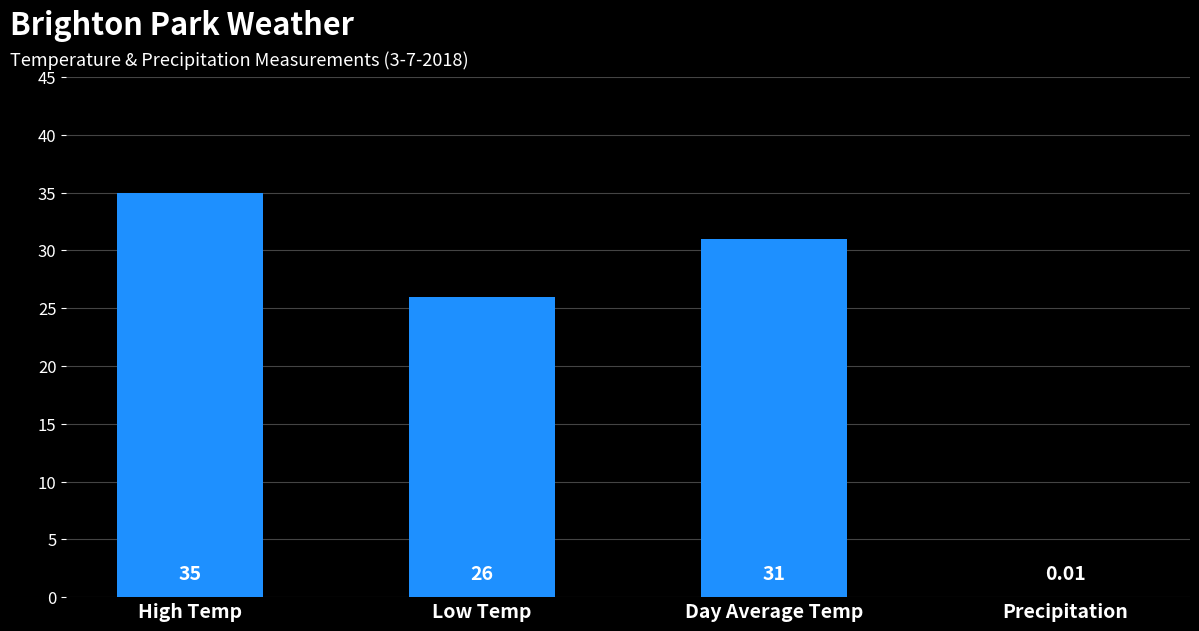

Where is the data nearest to the value 17?

Low Temp